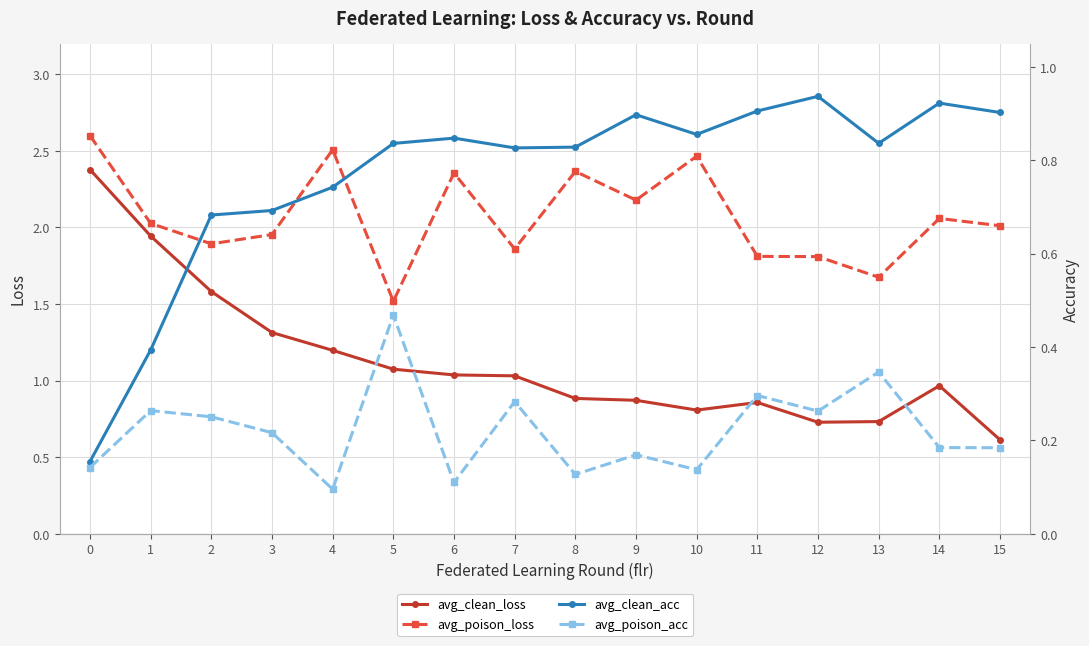

List the series in order of their peak value, highest first.

avg_poison_loss, avg_clean_loss, avg_clean_acc, avg_poison_acc